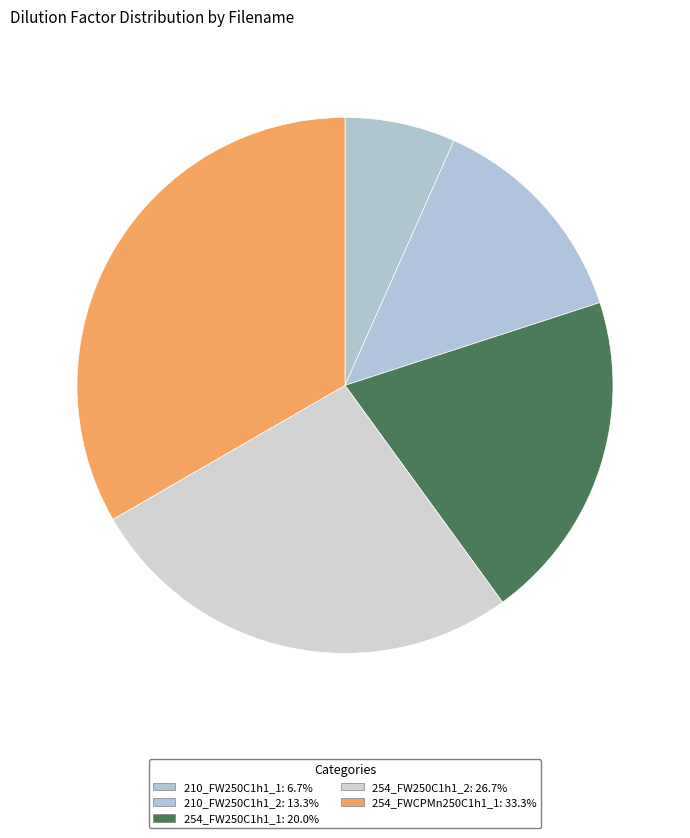

How many segments does this pie chart have?

5